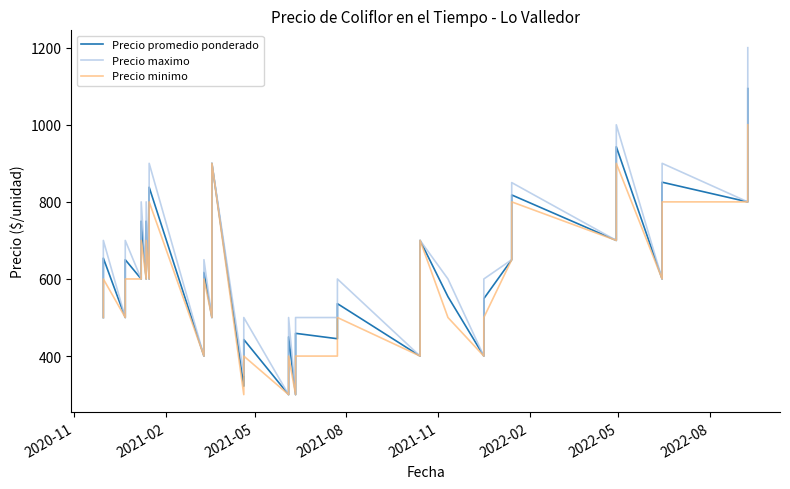

What is the difference between the second highest and minimum values in the Precio minimo series?

600